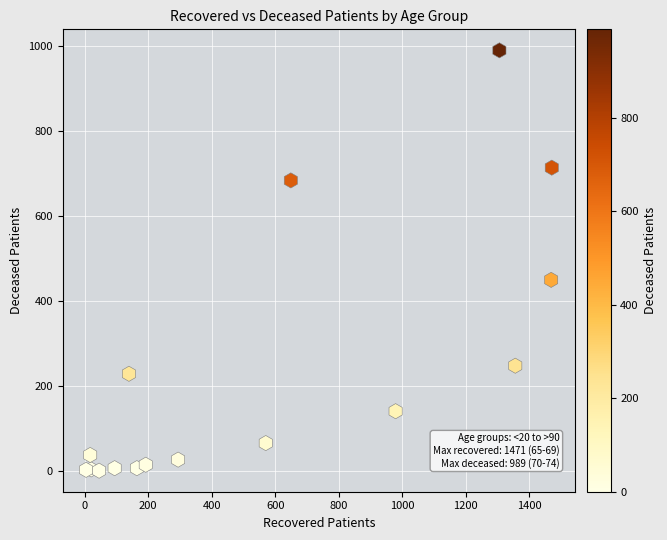

What Y value in the scatter plot is closest to 494?

449